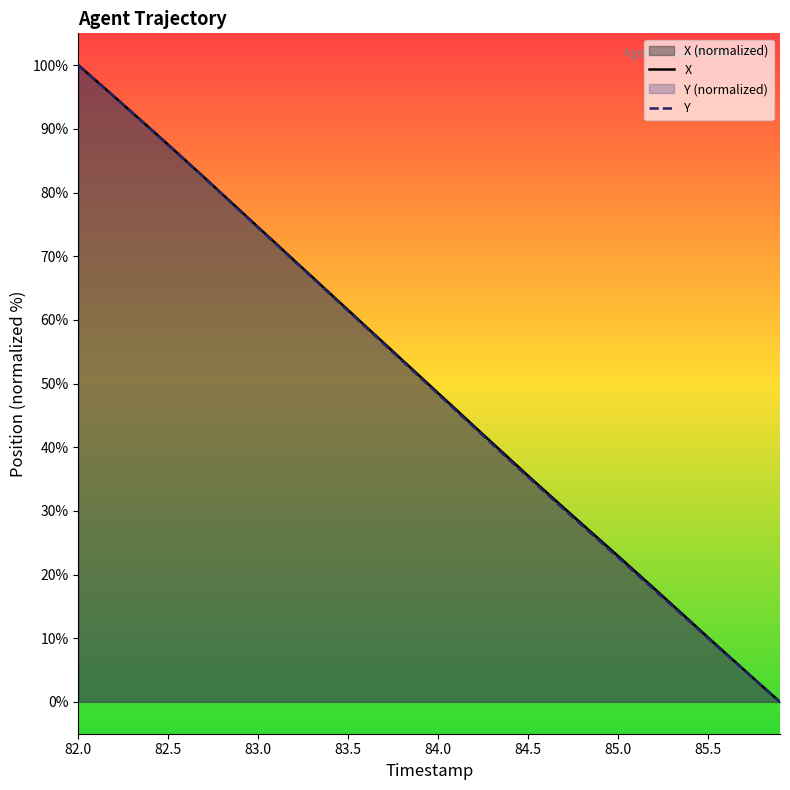

True or false: Y and X intersect in this chart.

False